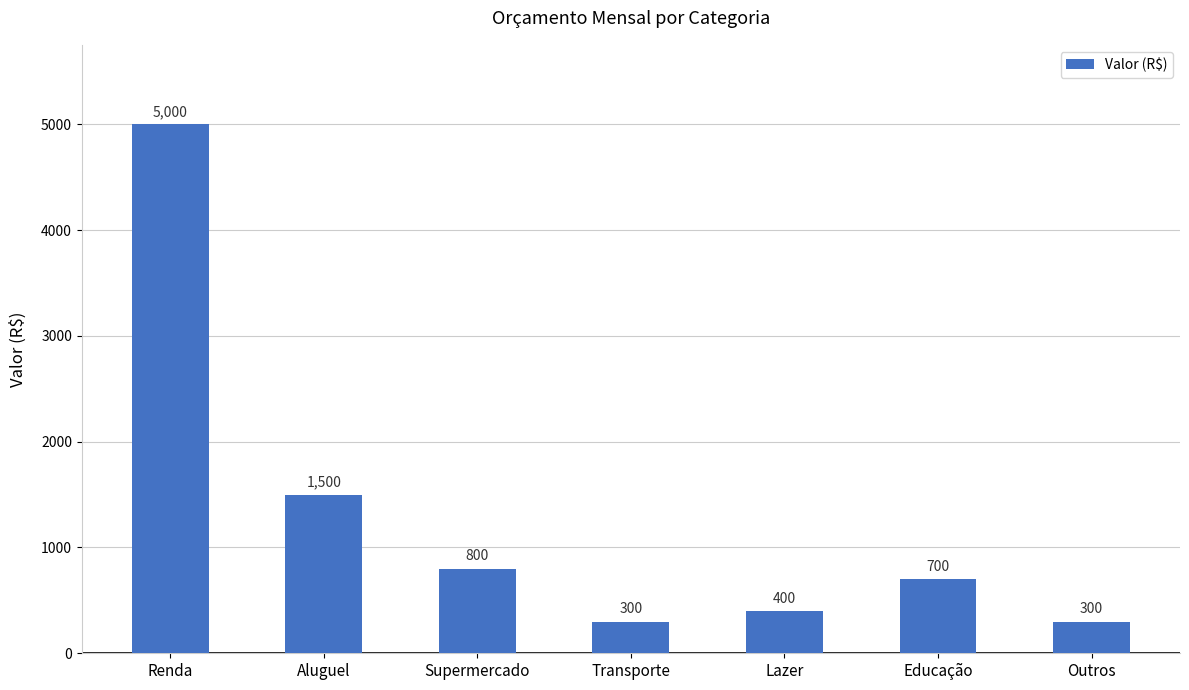

What position from the left is Supermercado?

3